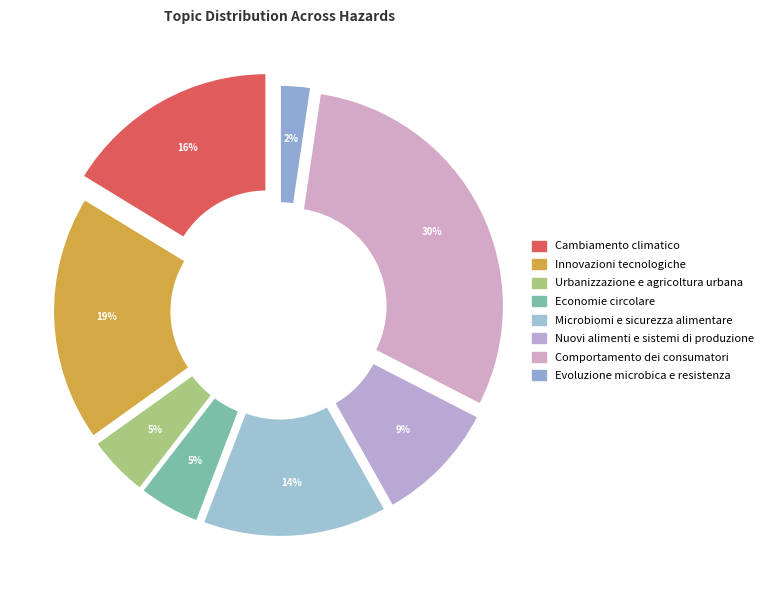

Do Microbiomi e sicurezza alimentare and Economie circolare together represent more than half of the pie?

No